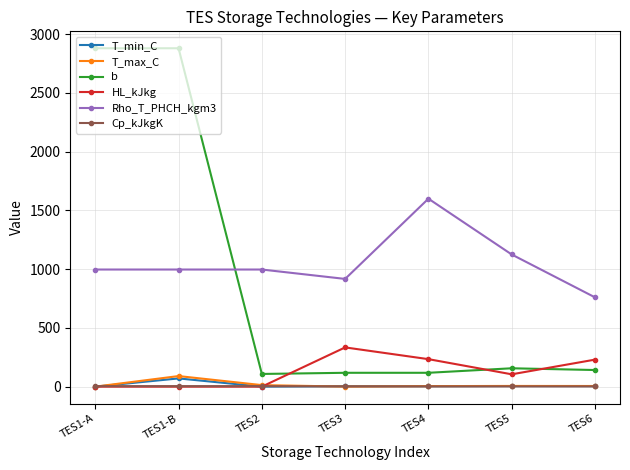

True or false: T_min_C has more than 0 interior local peaks.

True